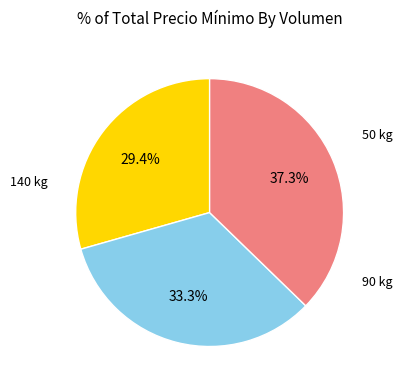

Is there a majority slice in this chart?

No